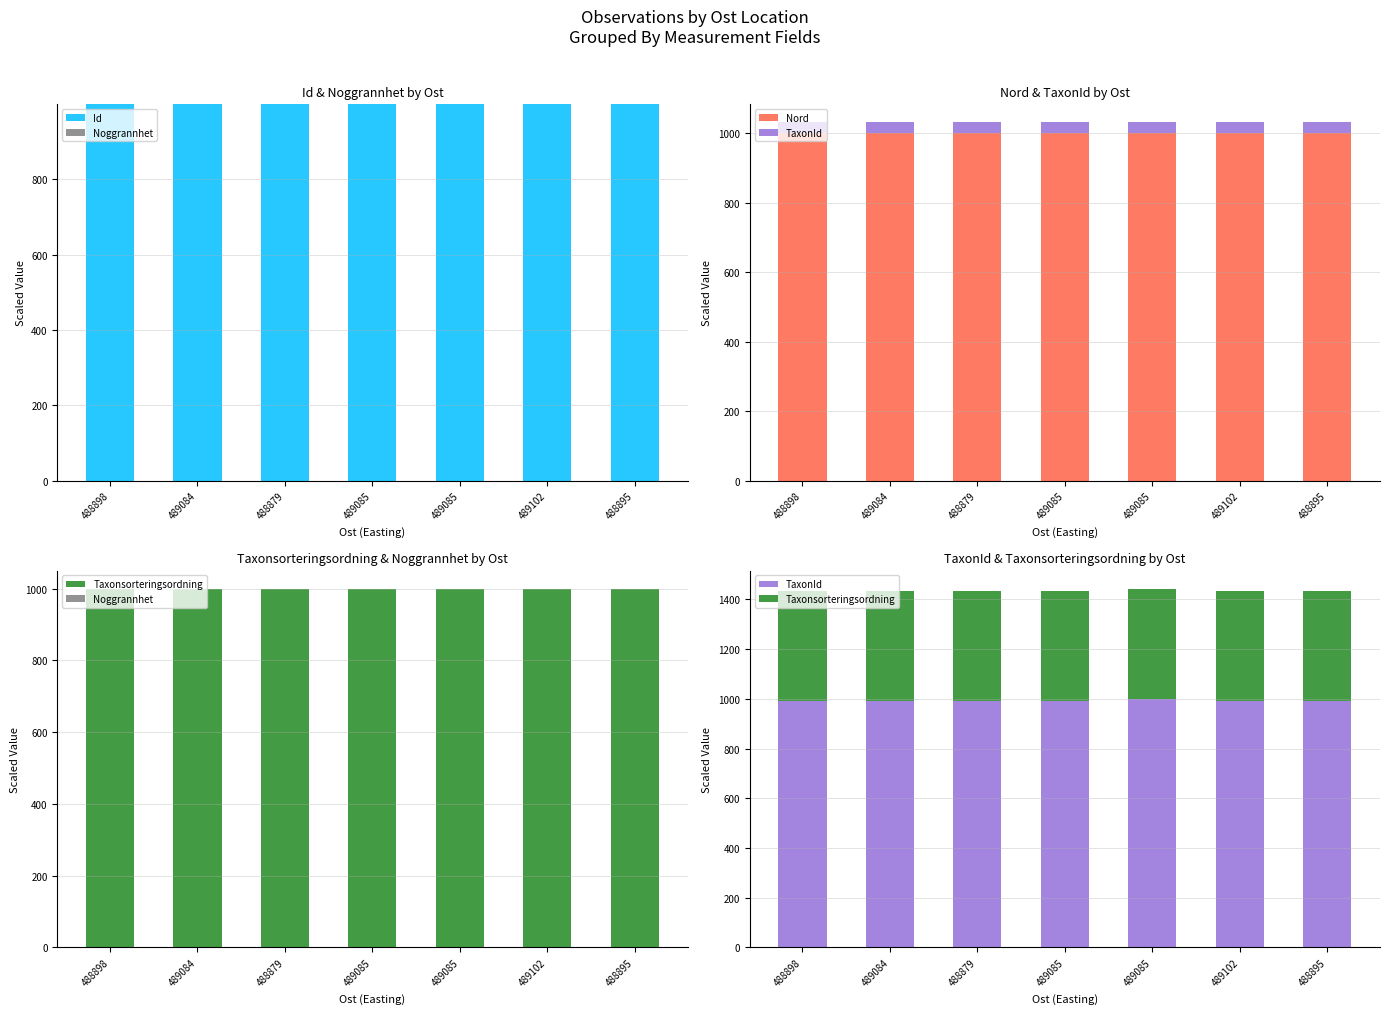

The Id series shows 1000.0 at 489084. True or false?

True